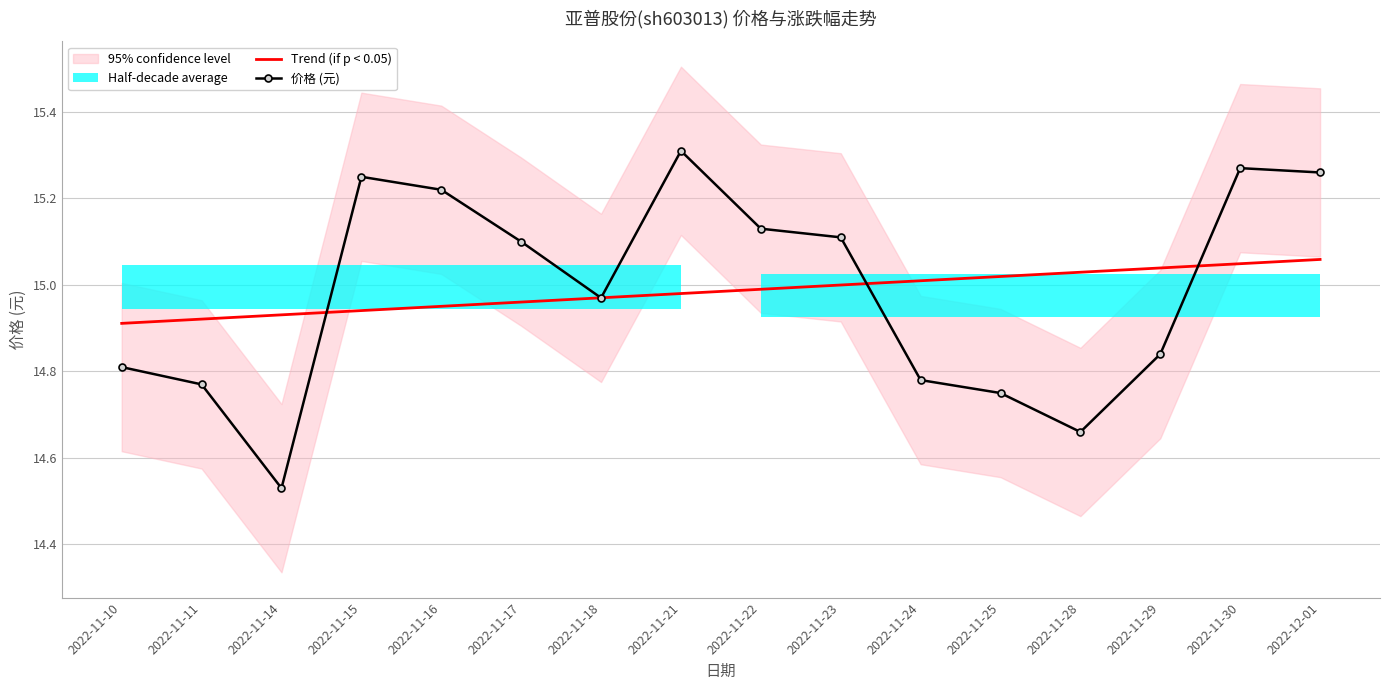

What is the average value of the 价格 (元) series?

15.0